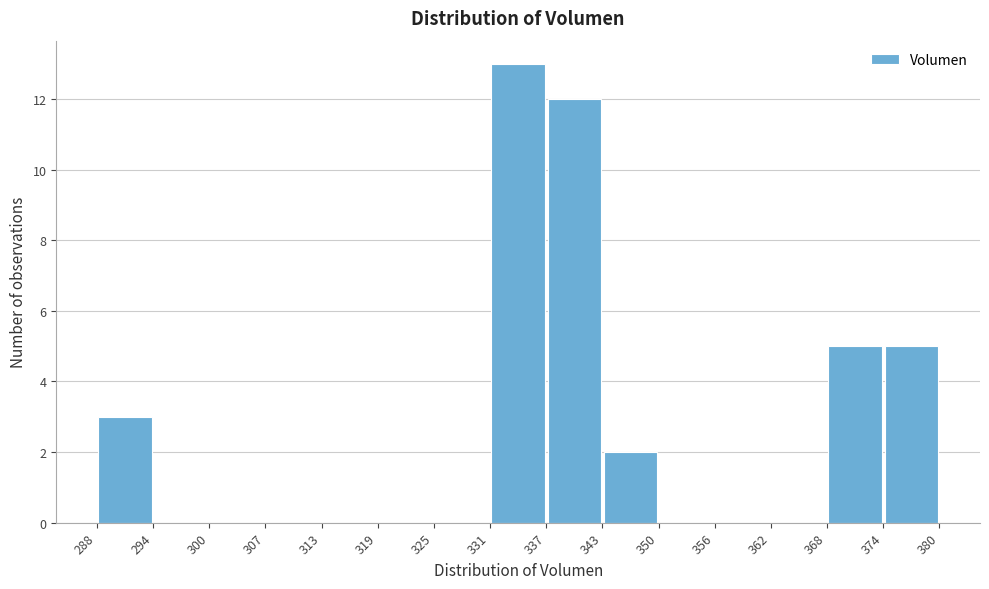

Reading left to right, transcribe this chart: for each bar, give the range it covers on the x-axis and its height. The values are not printed on the chart, so give them approximately, as read against the axis.

288 to 294: 3
294 to 300: 0
300 to 307: 0
307 to 313: 0
313 to 319: 0
319 to 325: 0
325 to 331: 0
331 to 337: 13
337 to 343: 12
343 to 350: 2
350 to 356: 0
356 to 362: 0
362 to 368: 0
368 to 374: 5
374 to 380: 5